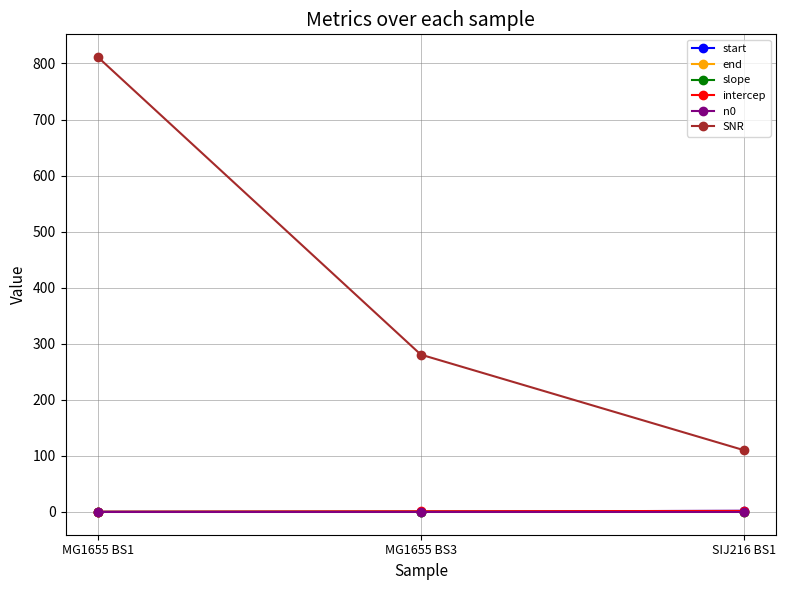

Which series changed the most between MG1655 BS1 and SIJ216 BS1?

SNR